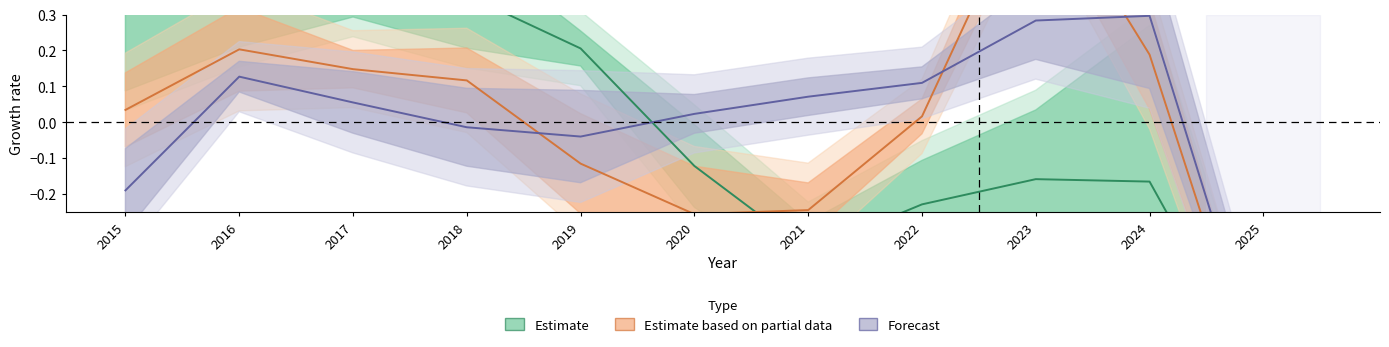

Where do Estimate and Forecast first cross each other?

2019 and 2020